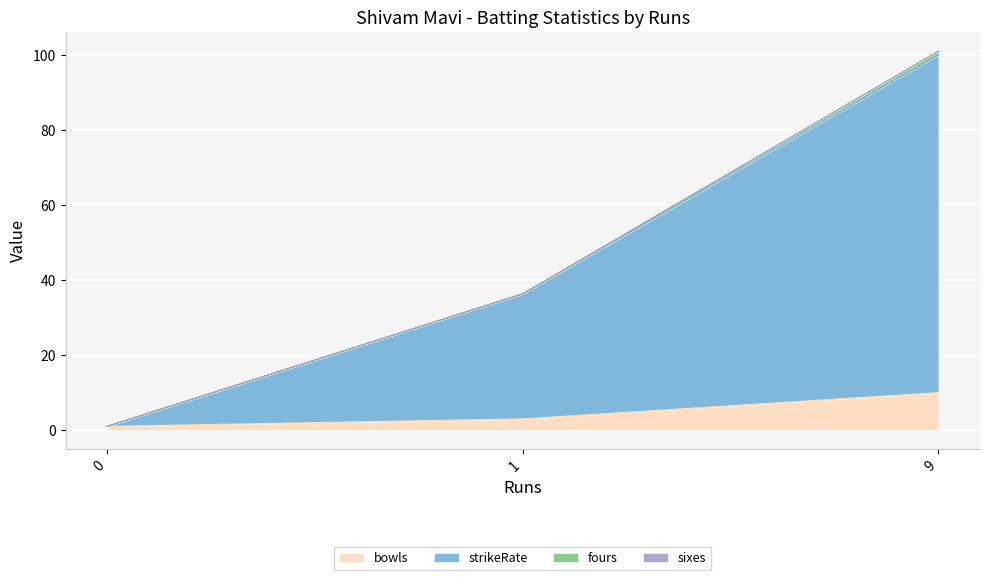

Which category has the highest value in the bowls series?

9